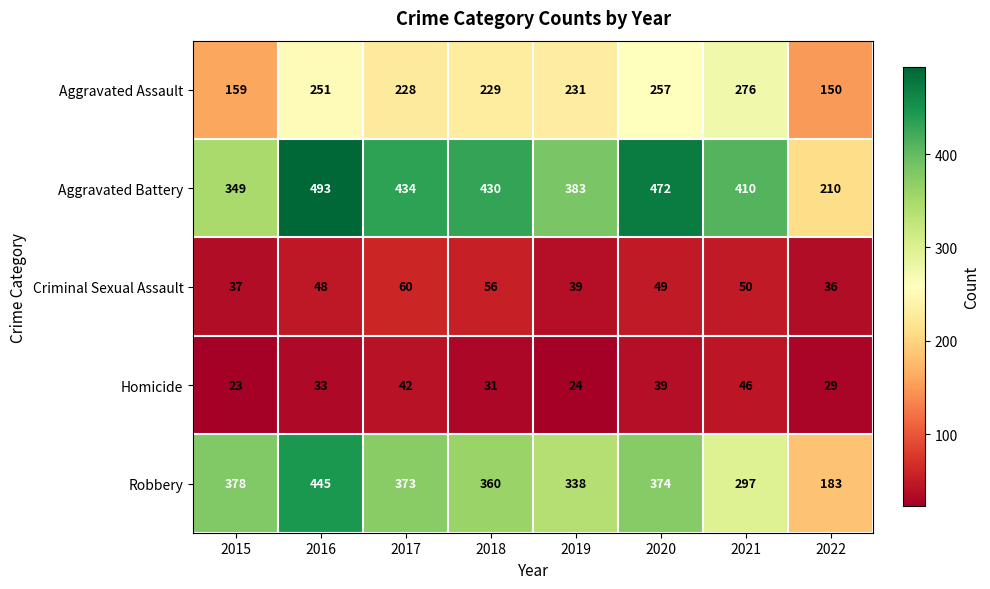

At 2020, list the series in order from largest to smallest.

Aggravated Battery, Robbery, Aggravated Assault, Criminal Sexual Assault, Homicide